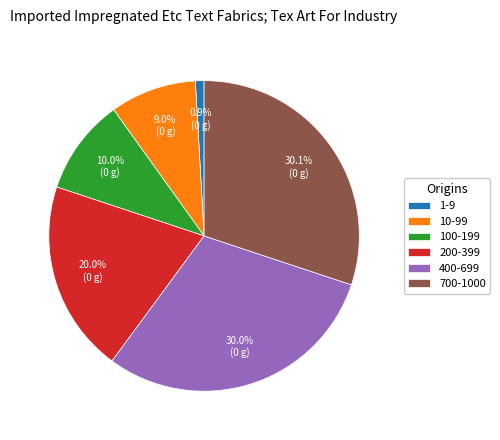

Which has a higher value, 400-699 or 1-9?

400-699